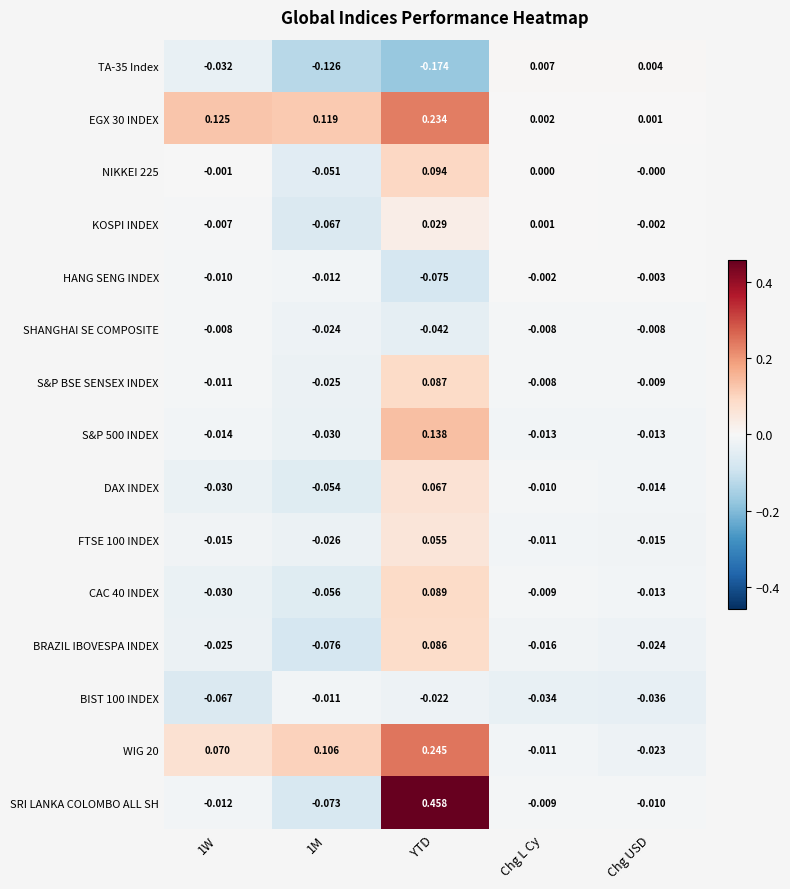

At how many categories does at least one series exceed 0?

5